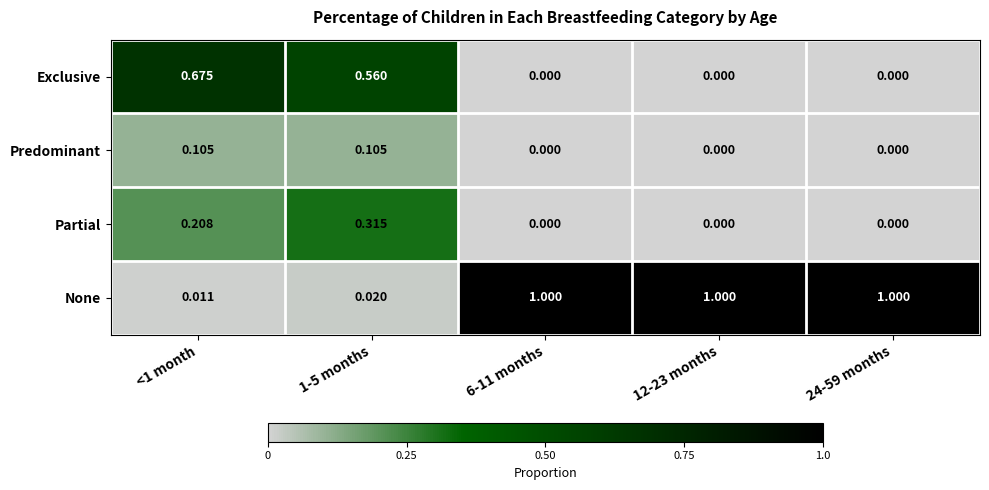

Between <1 month and 6-11 months, which series saw the biggest shift?

None